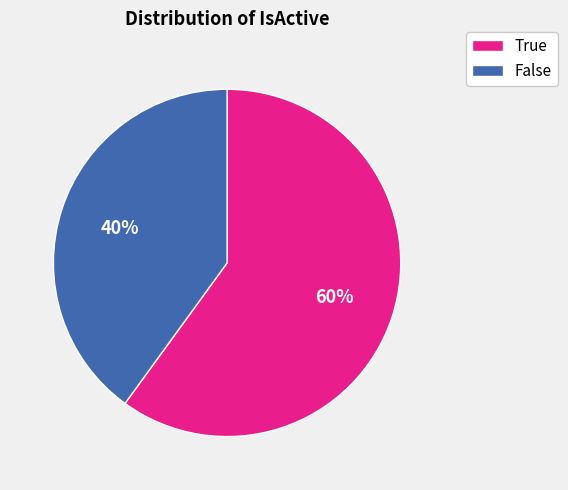

What is the ratio of the value at False to the value at True?

0.7